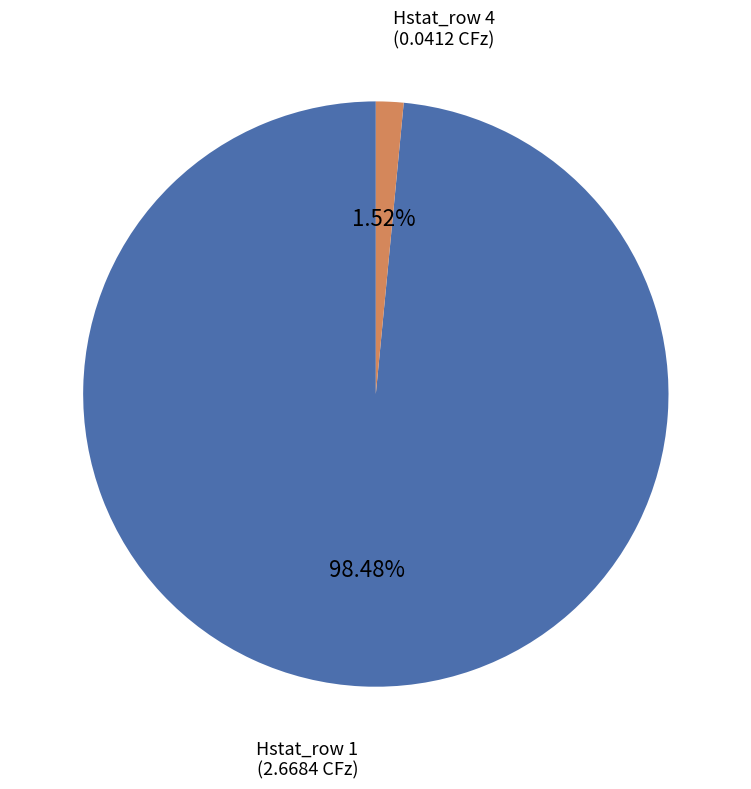

Which slice is the largest?

Hstat_row 1